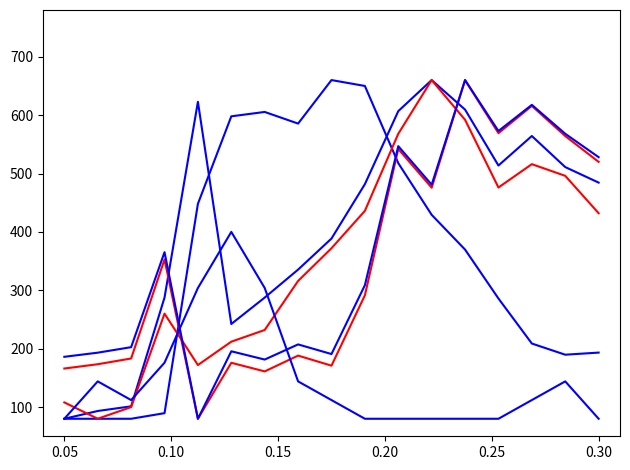

True or false: Total Other Income/Expenses Net has a value of 133.6 at 11.

False